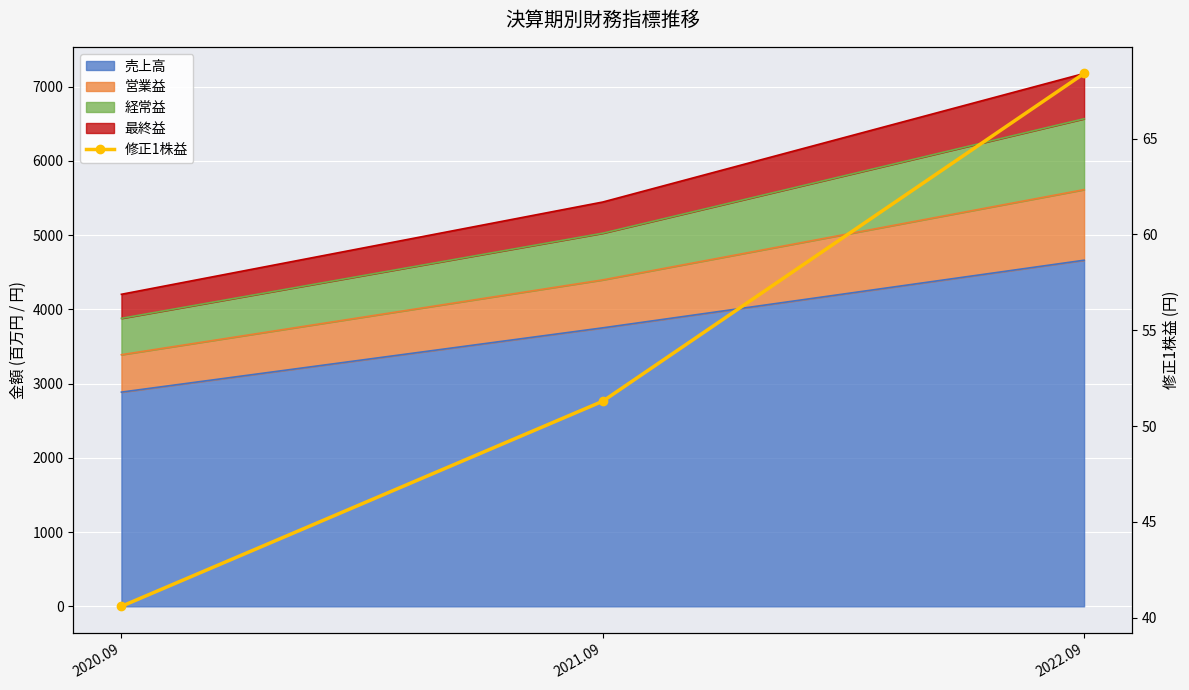

The value at 2021.09 is 19.9. True or false?

False